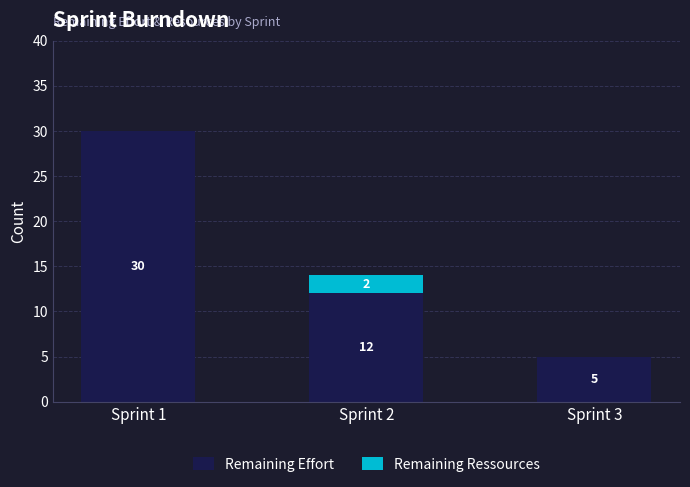

What is the sum of the Remaining Effort values at Sprint 1 and Sprint 2?

42